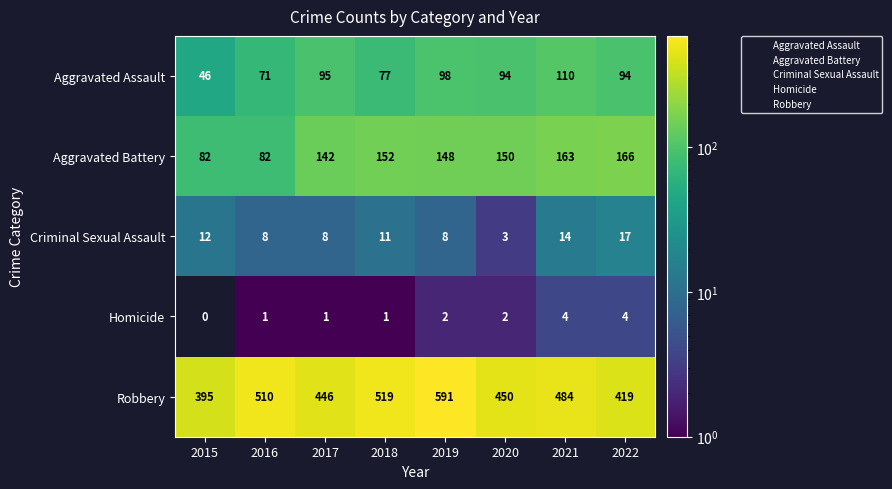

What is the greatest value displayed?

591